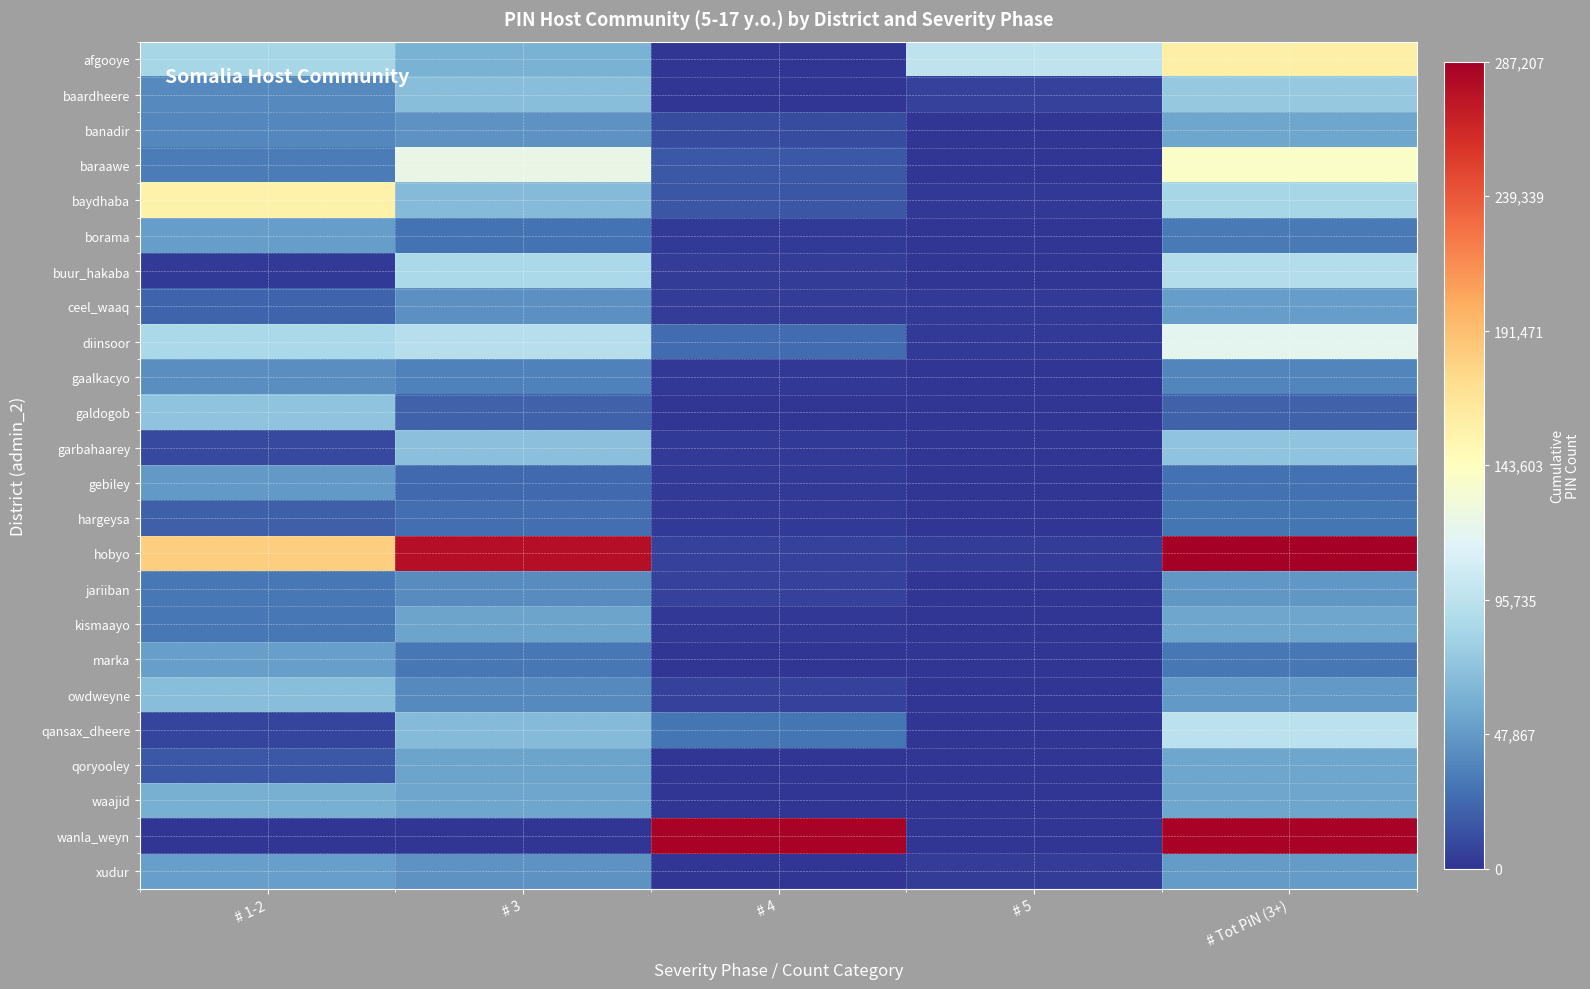

Which series has the largest total across all categories?

hobyo